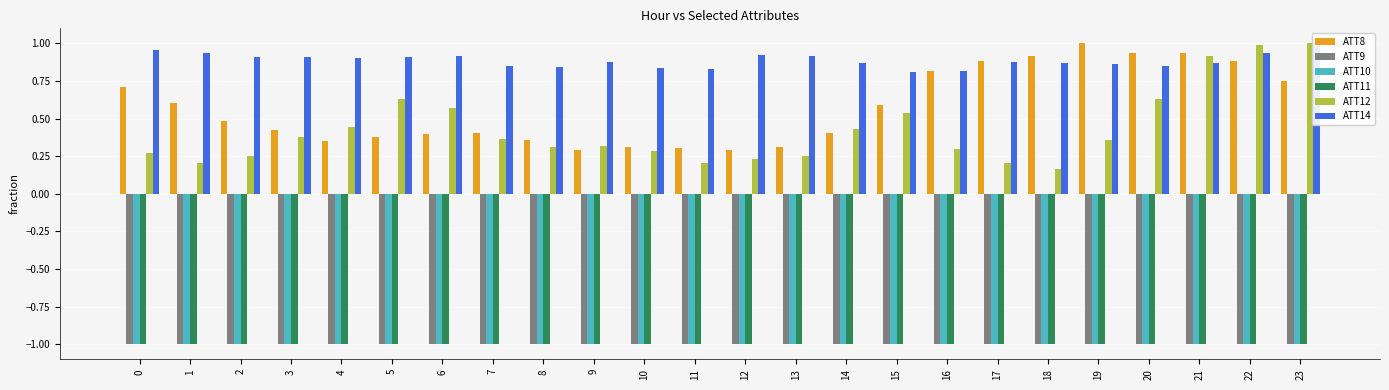

Reading right to left, list all the values displayed in this chart.

ATT8: 0.8	0.9	0.9	0.9	1.0	0.9	0.9	0.8	0.6	0.4	0.3	0.3	0.3	0.3	0.3	0.4	0.4	0.4	0.4	0.4	0.4	0.5	0.6	0.7
ATT9: -1.0	-1.0	-1.0	-1.0	-1.0	-1.0	-1.0	-1.0	-1.0	-1.0	-1.0	-1.0	-1.0	-1.0	-1.0	-1.0	-1.0	-1.0	-1.0	-1.0	-1.0	-1.0	-1.0	-1.0
ATT10: -1.0	-1.0	-1.0	-1.0	-1.0	-1.0	-1.0	-1.0	-1.0	-1.0	-1.0	-1.0	-1.0	-1.0	-1.0	-1.0	-1.0	-1.0	-1.0	-1.0	-1.0	-1.0	-1.0	-1.0
ATT11: -1.0	-1.0	-1.0	-1.0	-1.0	-1.0	-1.0	-1.0	-1.0	-1.0	-1.0	-1.0	-1.0	-1.0	-1.0	-1.0	-1.0	-1.0	-1.0	-1.0	-1.0	-1.0	-1.0	-1.0
ATT12: 1.0	1.0	0.9	0.6	0.4	0.2	0.2	0.3	0.5	0.4	0.3	0.2	0.2	0.3	0.3	0.3	0.4	0.6	0.6	0.4	0.4	0.3	0.2	0.3
ATT14: 1.0	0.9	0.9	0.8	0.9	0.9	0.9	0.8	0.8	0.9	0.9	0.9	0.8	0.8	0.9	0.8	0.8	0.9	0.9	0.9	0.9	0.9	0.9	1.0